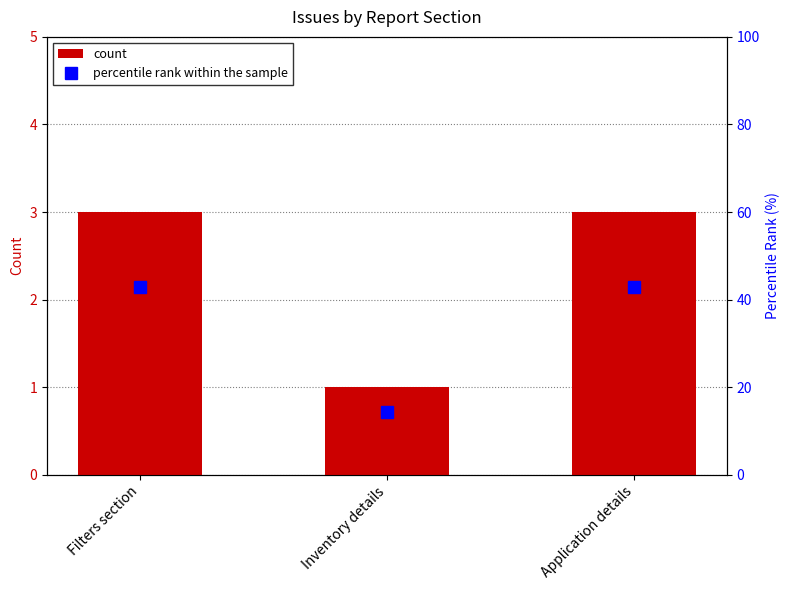

What are all the series names shown in the legend?

count, percentile rank within the sample